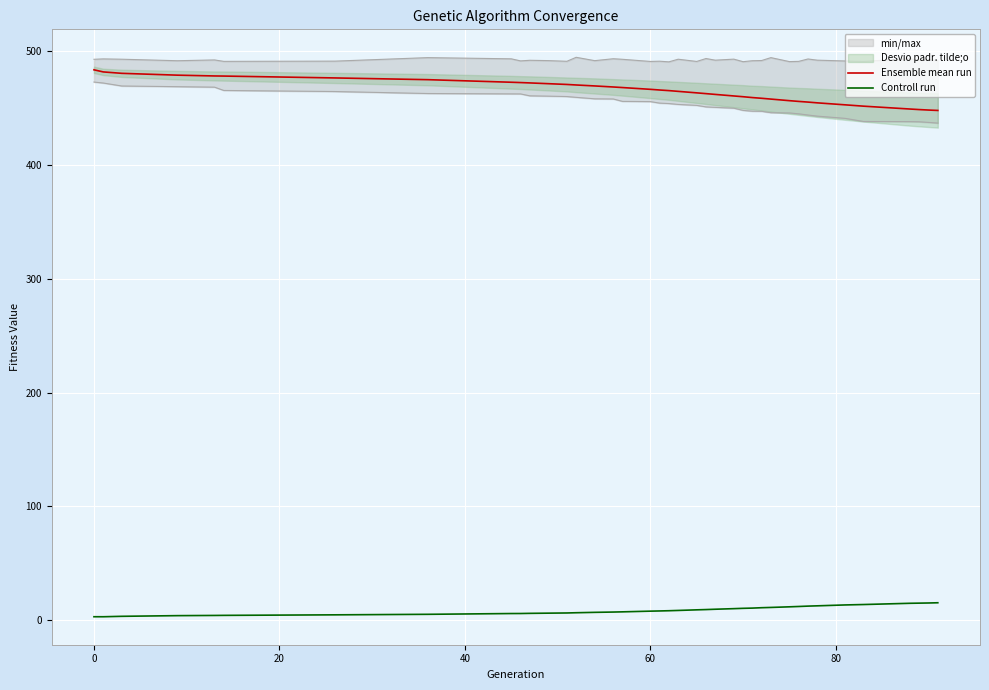

True or false: Ensemble mean run and Controll run intersect in this chart.

False